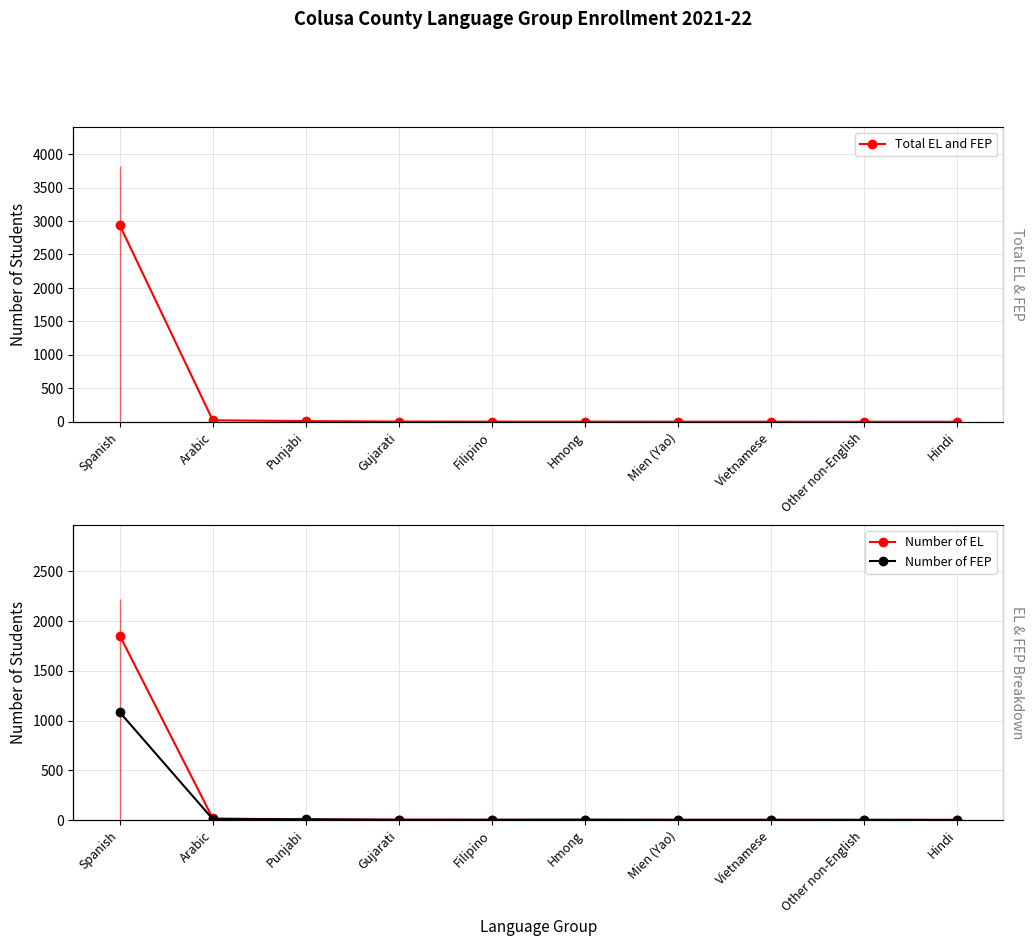

True or false: Total EL and FEP and Number of FEP cross at least once.

False